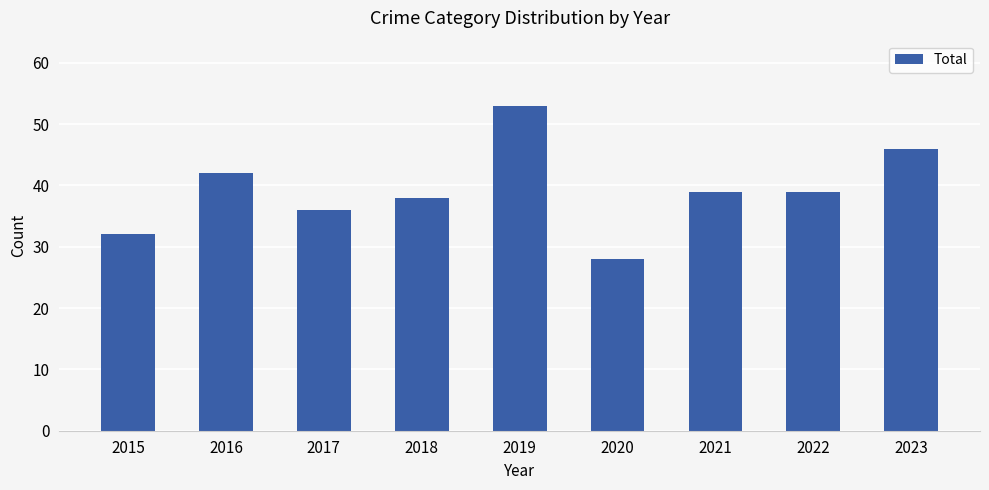

What is the smallest value displayed?

28